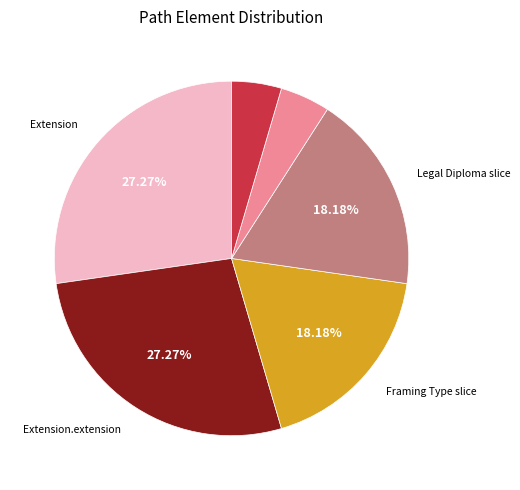

Is there a majority slice in this chart?

No